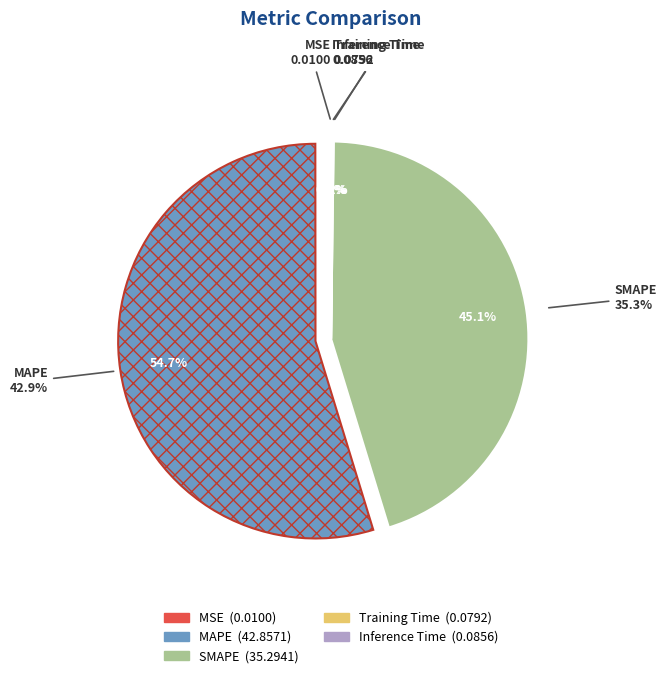

To the nearest percent, what is the difference between the largest and smallest slice percentages?

55%